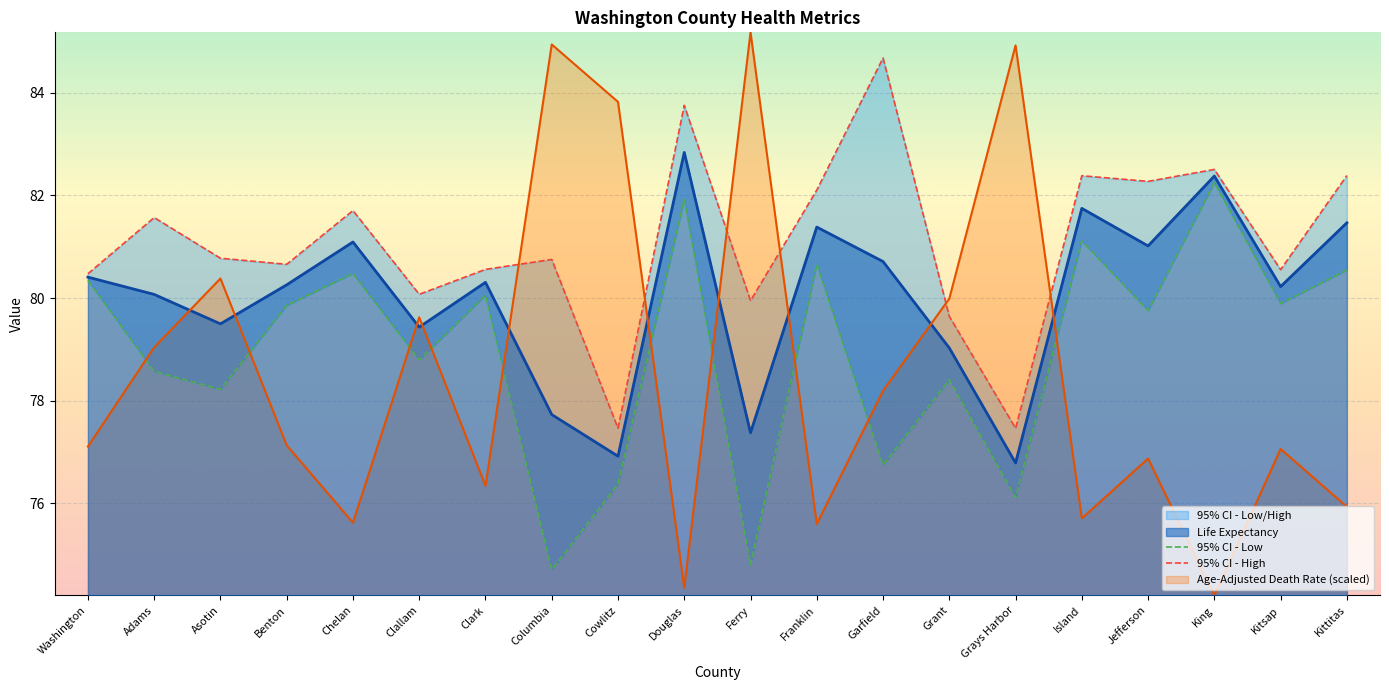

What is the value of the 95% CI - Low point at the 2nd from the left?

78.6